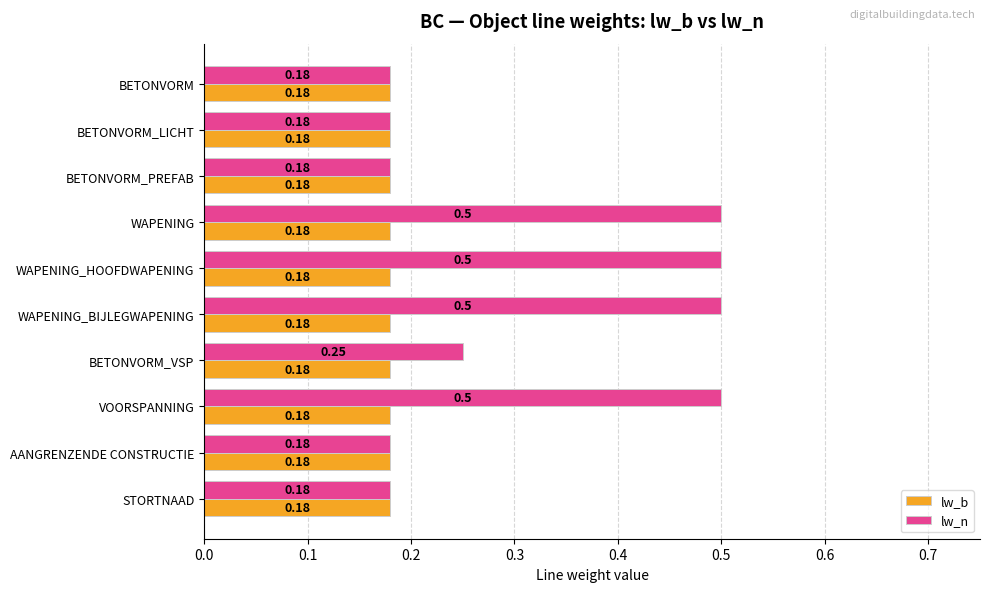

What is the total value across all series at BETONVORM_LICHT?

0.4